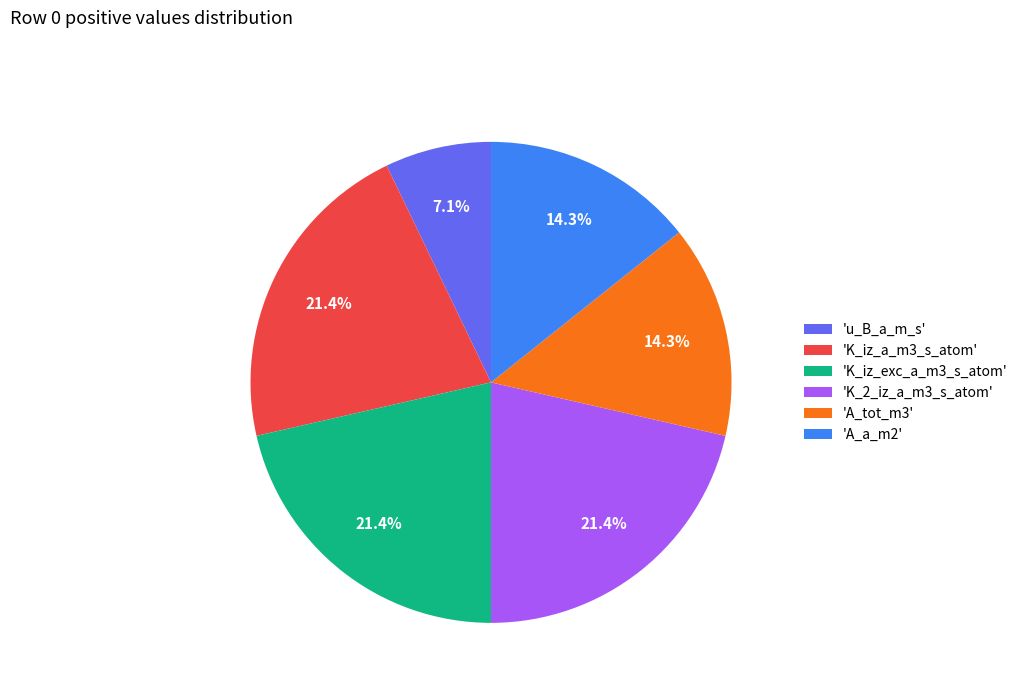

Approximately how many times larger is the value at 'A_tot_m3' compared to 'K_iz_a_m3_s_atom'?

0.7